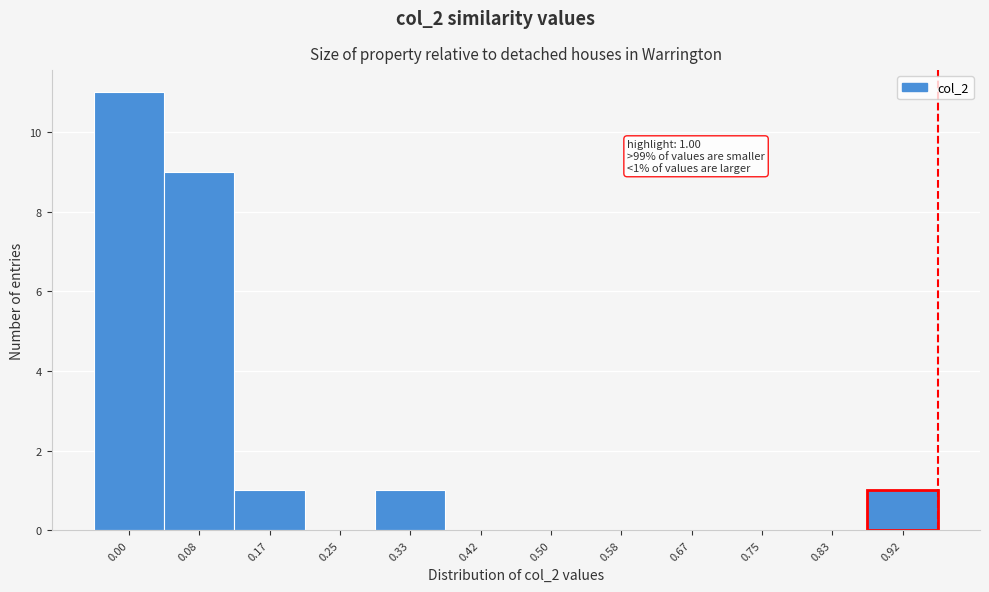

Reading left to right, extract all data points from this chart.

0.00=11	0.08=9	0.17=1	0.25=0	0.33=1	0.42=0	0.50=0	0.58=0	0.67=0	0.75=0	0.83=0	0.92=1